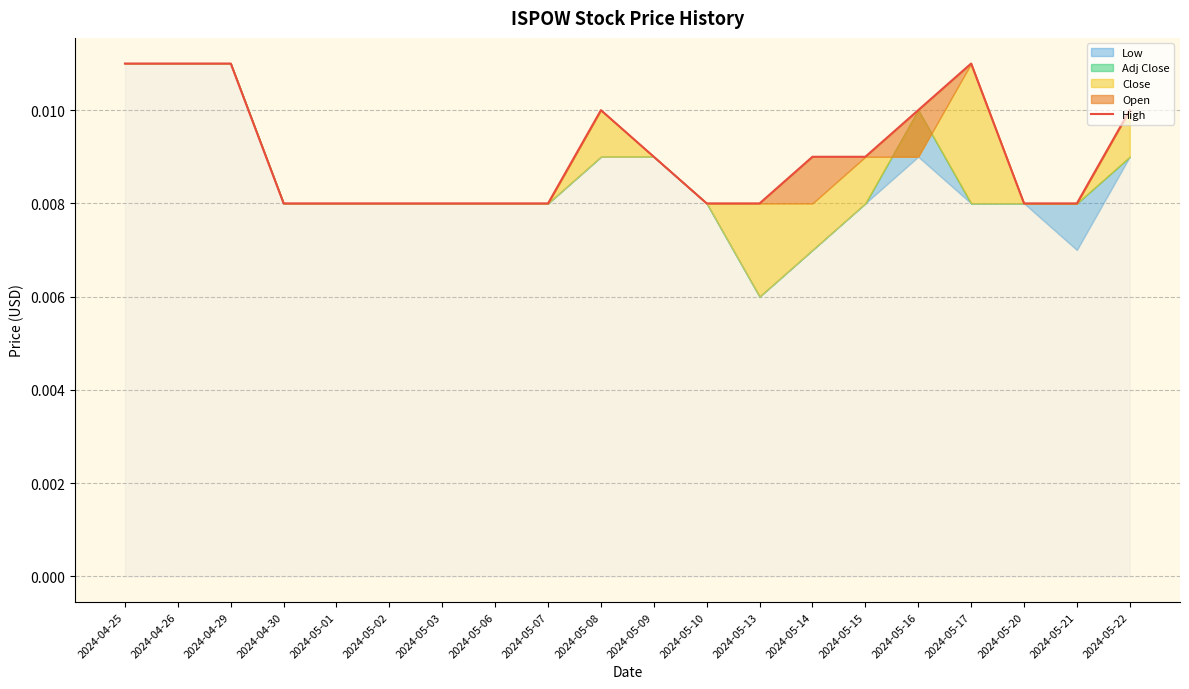

How many lines are shown in the chart?

1